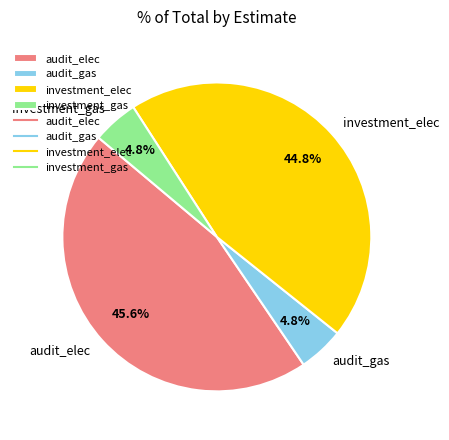

What percentage is the audit_elec slice, to the nearest percent?

46%